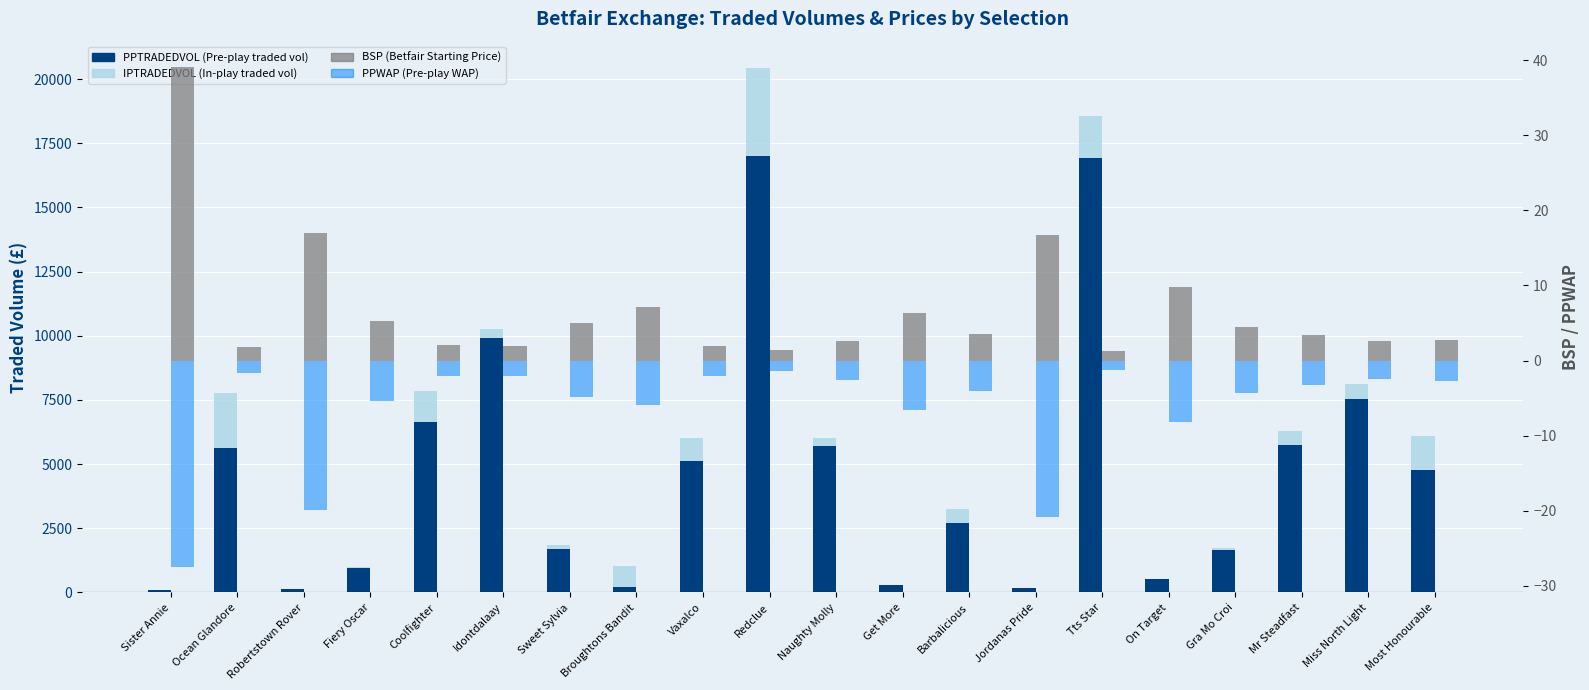

The PPWAP (Pre-play WAP, negated) series shows -39.9 at Sister Annie. True or false?

False